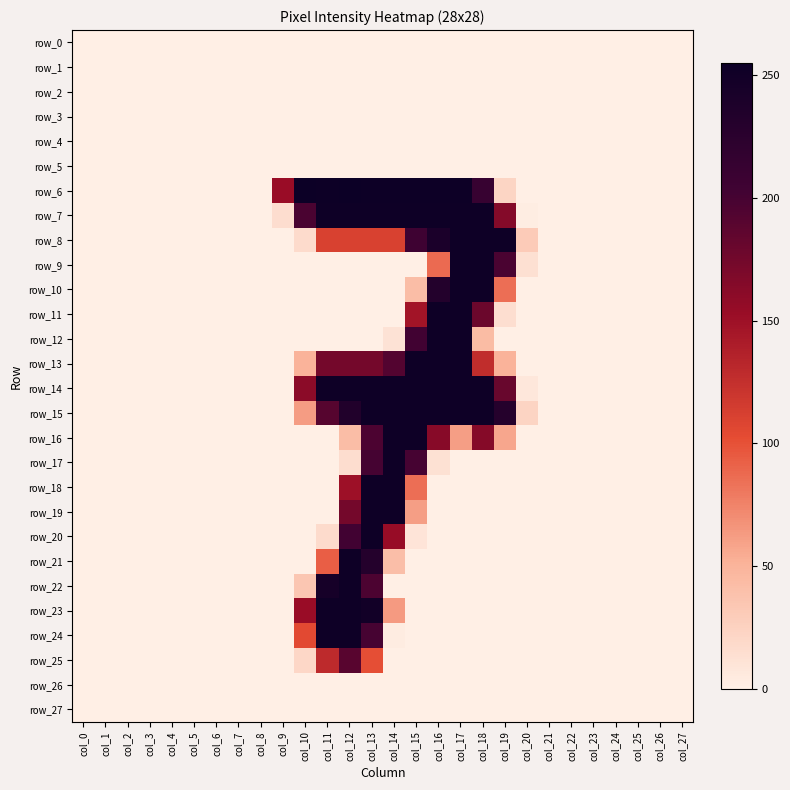

Count the number of data series in this chart.

28